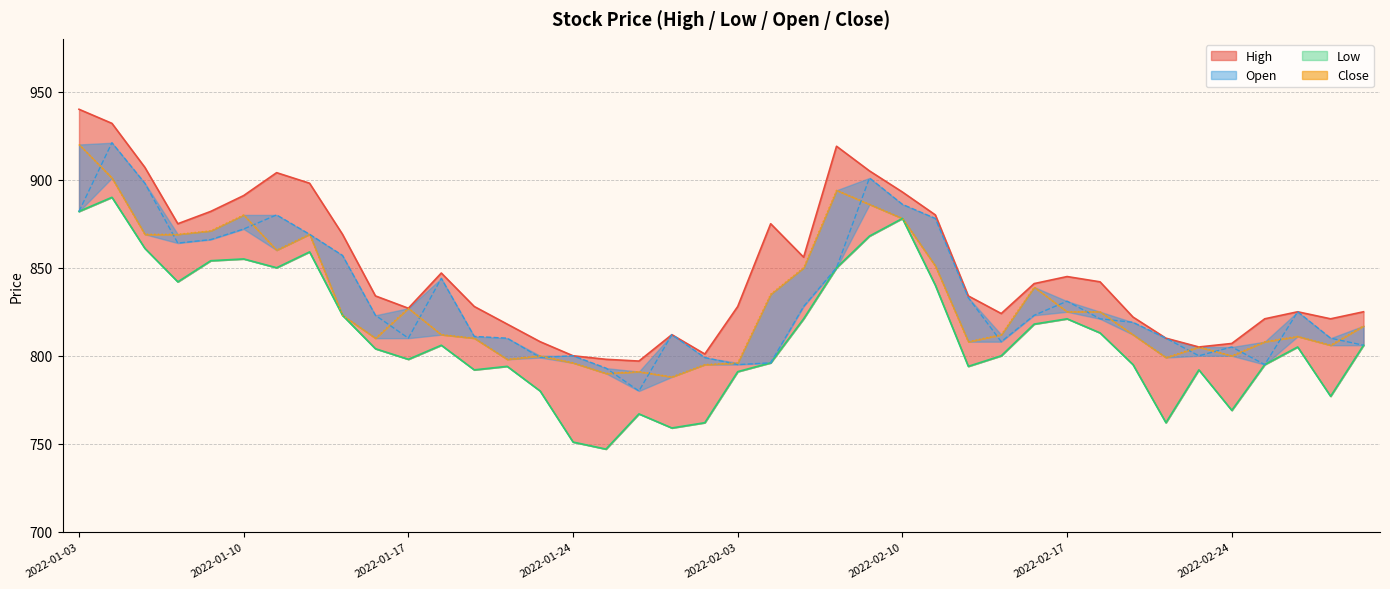

True or false: Low and Close intersect in this chart.

False